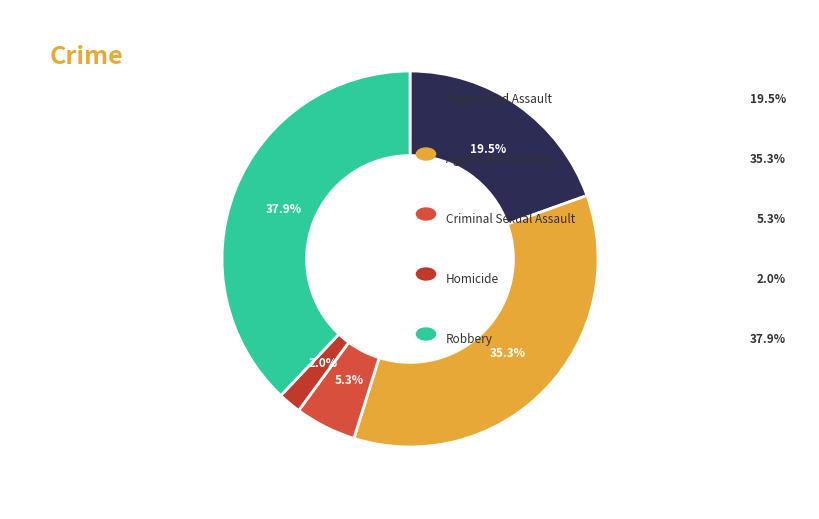

How many segments does this pie chart have?

5